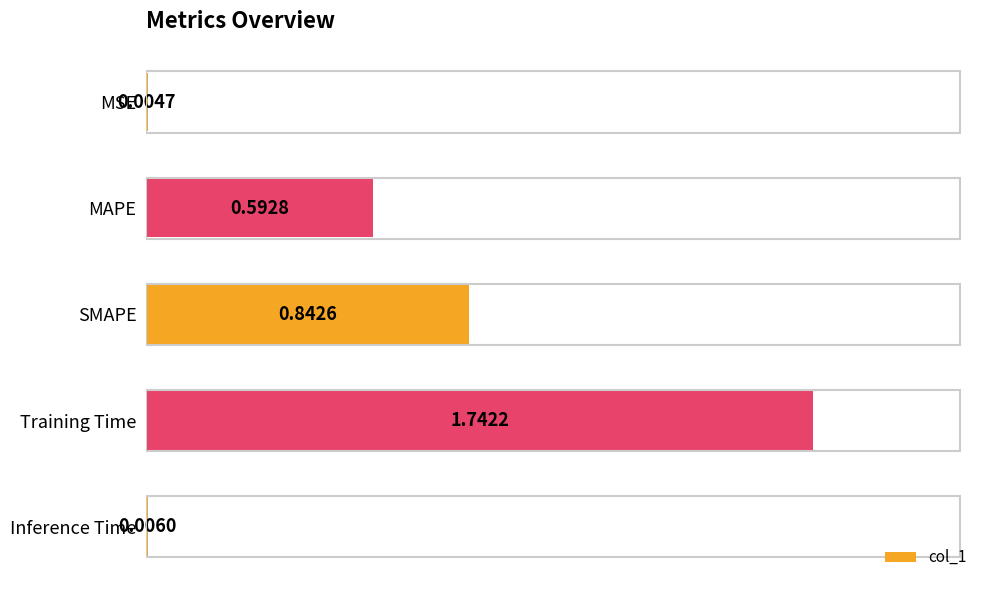

Between MAPE and SMAPE, which is larger?

SMAPE